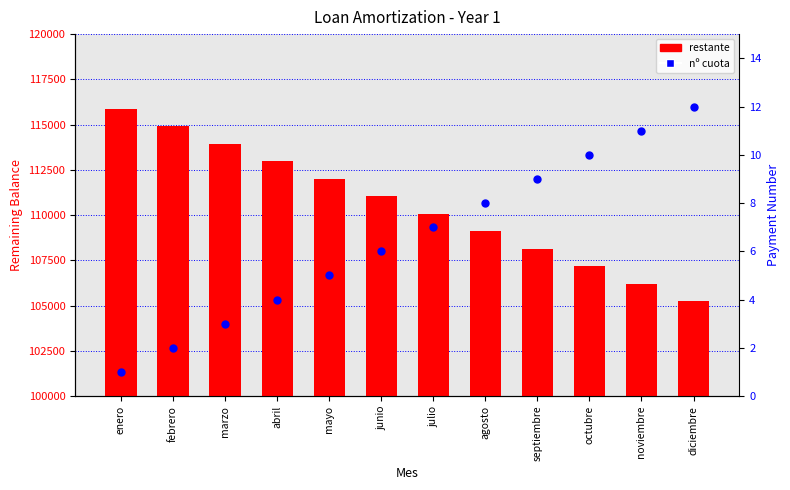

At which category is the sum across all series the highest?

enero